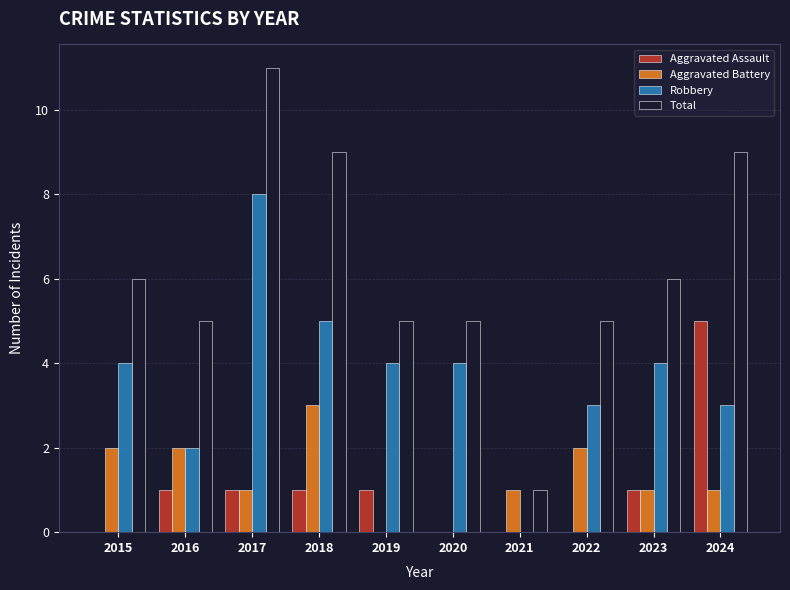

What is the approximate value of Robbery at 2018?

5